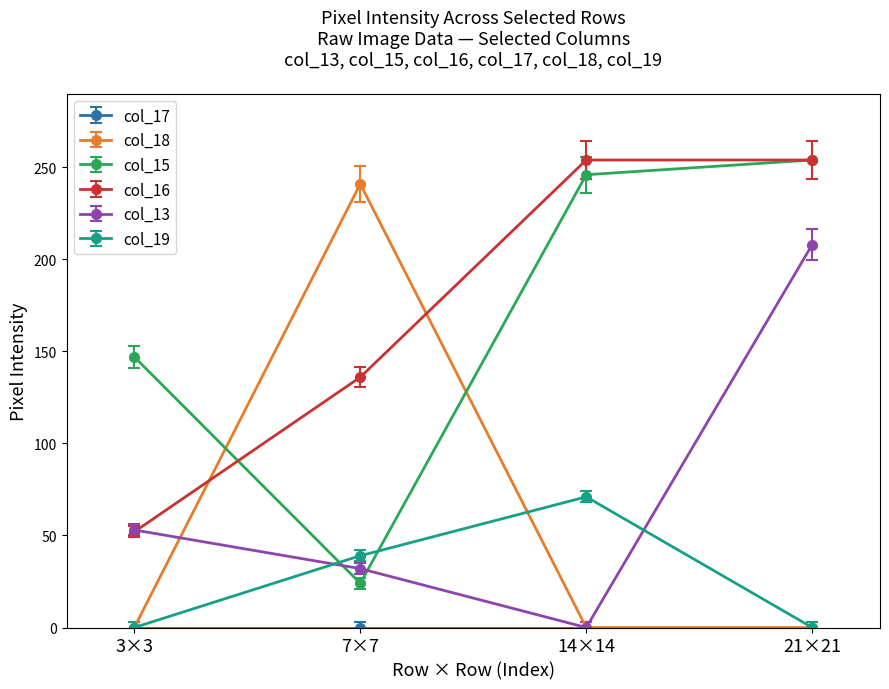

True or false: col_15 has a value of 246 at 14×14.

True